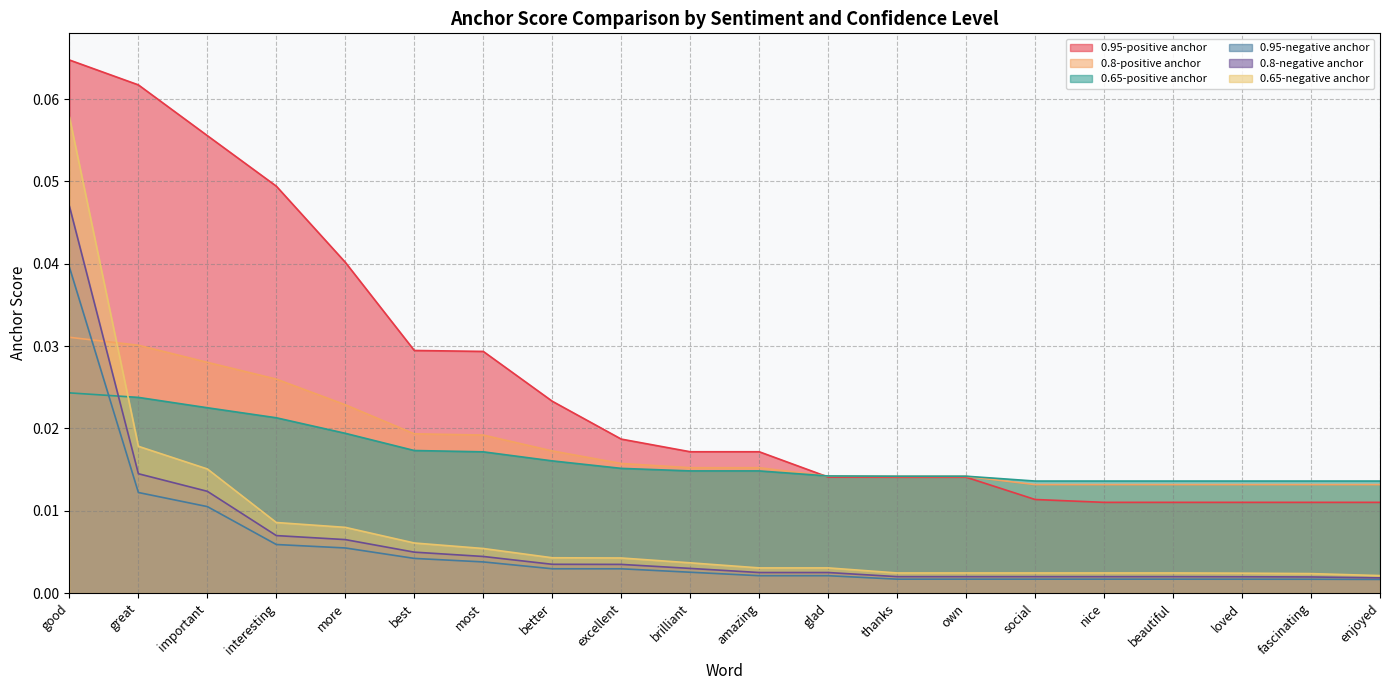

Reading left to right, list all the values displayed in this chart.

0.95-positive anchor: good=0.1	great=0.1	important=0.1	interesting=0.0	more=0.0	best=0.0	most=0.0	better=0.0	excellent=0.0	brilliant=0.0	amazing=0.0	glad=0.0	thanks=0.0	own=0.0	social=0.0	nice=0.0	beautiful=0.0	loved=0.0	fascinating=0.0	enjoyed=0.0
0.8-positive anchor: good=0.0	great=0.0	important=0.0	interesting=0.0	more=0.0	best=0.0	most=0.0	better=0.0	excellent=0.0	brilliant=0.0	amazing=0.0	glad=0.0	thanks=0.0	own=0.0	social=0.0	nice=0.0	beautiful=0.0	loved=0.0	fascinating=0.0	enjoyed=0.0
0.65-positive anchor: good=0.0	great=0.0	important=0.0	interesting=0.0	more=0.0	best=0.0	most=0.0	better=0.0	excellent=0.0	brilliant=0.0	amazing=0.0	glad=0.0	thanks=0.0	own=0.0	social=0.0	nice=0.0	beautiful=0.0	loved=0.0	fascinating=0.0	enjoyed=0.0
0.95-negative anchor: good=0.0	great=0.0	important=0.0	interesting=0.0	more=0.0	best=0.0	most=0.0	better=0.0	excellent=0.0	brilliant=0.0	amazing=0.0	glad=0.0	thanks=0.0	own=0.0	social=0.0	nice=0.0	beautiful=0.0	loved=0.0	fascinating=0.0	enjoyed=0.0
0.8-negative anchor: good=0.0	great=0.0	important=0.0	interesting=0.0	more=0.0	best=0.0	most=0.0	better=0.0	excellent=0.0	brilliant=0.0	amazing=0.0	glad=0.0	thanks=0.0	own=0.0	social=0.0	nice=0.0	beautiful=0.0	loved=0.0	fascinating=0.0	enjoyed=0.0
0.65-negative anchor: good=0.1	great=0.0	important=0.0	interesting=0.0	more=0.0	best=0.0	most=0.0	better=0.0	excellent=0.0	brilliant=0.0	amazing=0.0	glad=0.0	thanks=0.0	own=0.0	social=0.0	nice=0.0	beautiful=0.0	loved=0.0	fascinating=0.0	enjoyed=0.0